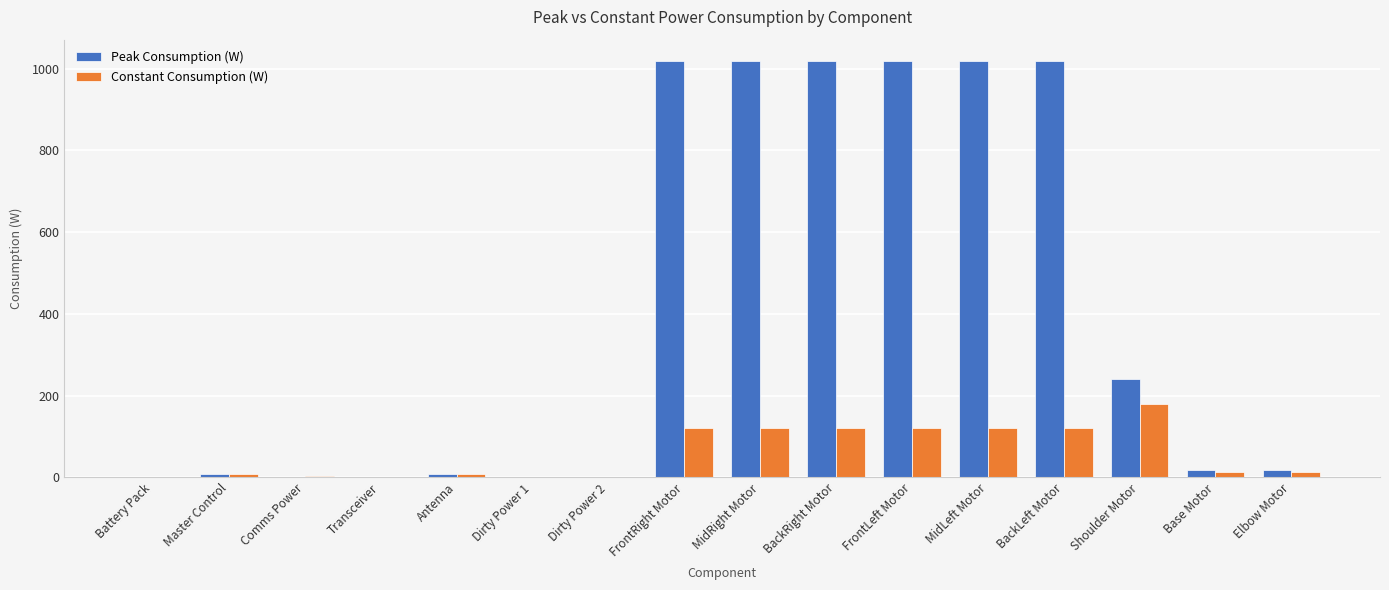

What is the total value across all series at MidRight Motor?

1140.0